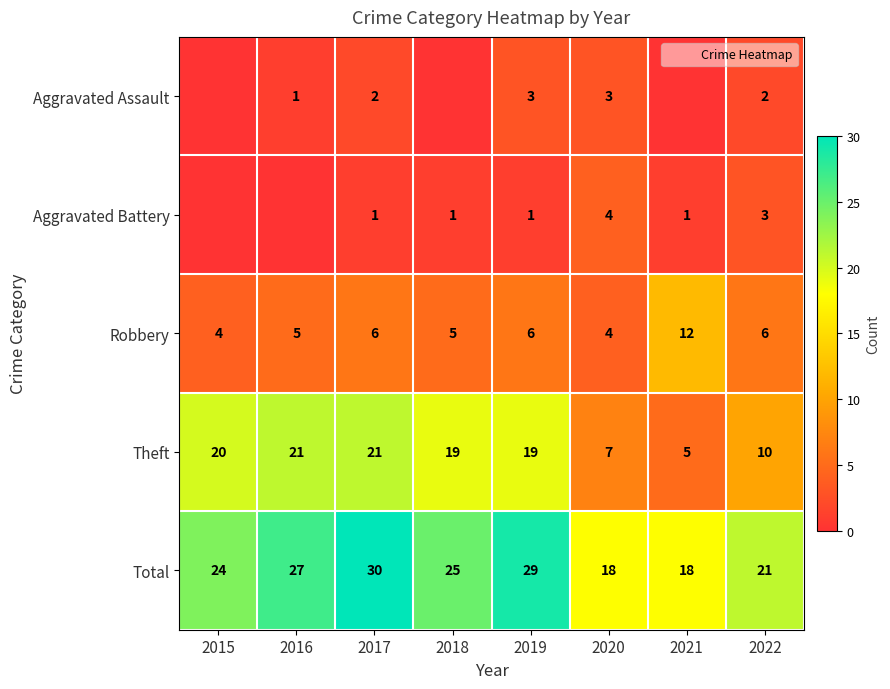

What is the lowest value of the Theft series?

5